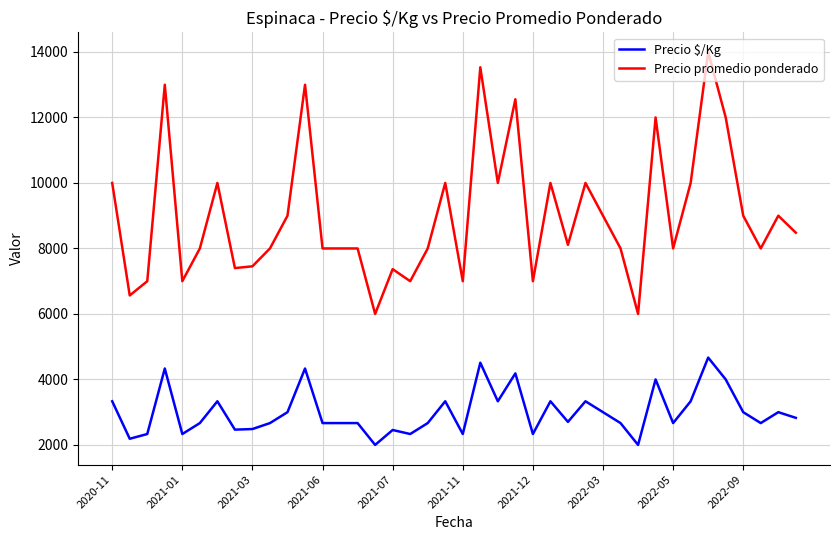

What is the difference between the maximum and minimum values in the Precio $/Kg series?

2667